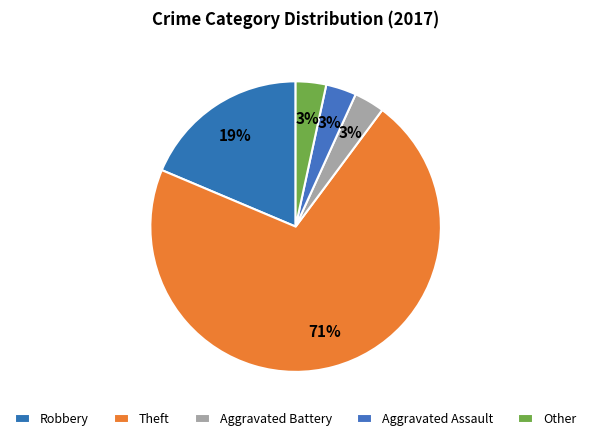

What percentage is the Other slice, to the nearest percent?

3%